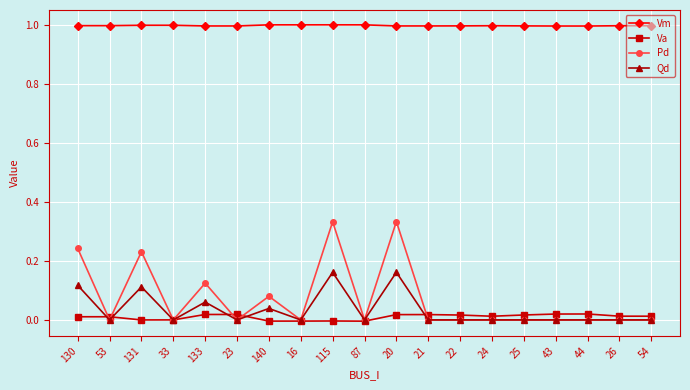

The value of Vm at 133 is 1.0. True or false?

True